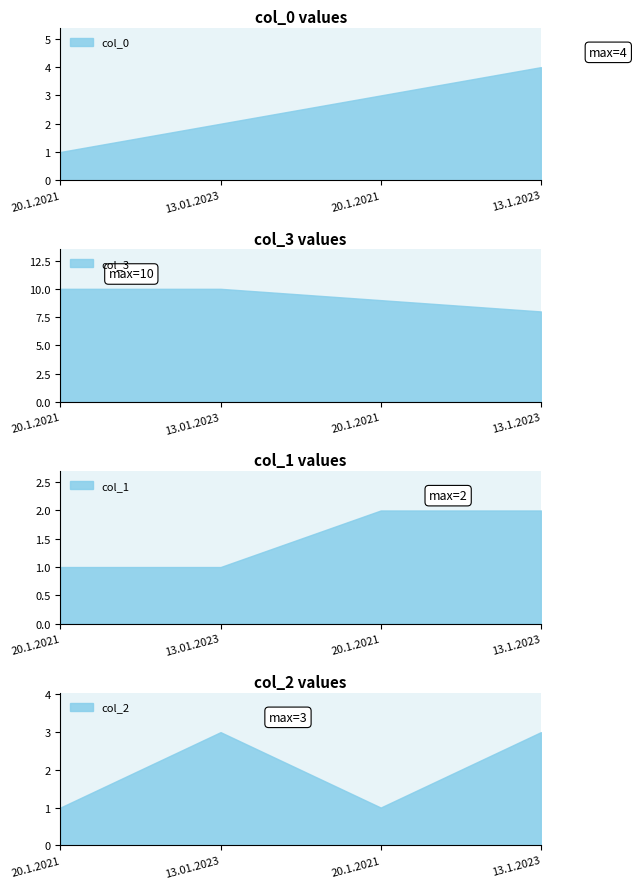

The value of col_3 at 13.01.2023 is 17. True or false?

False